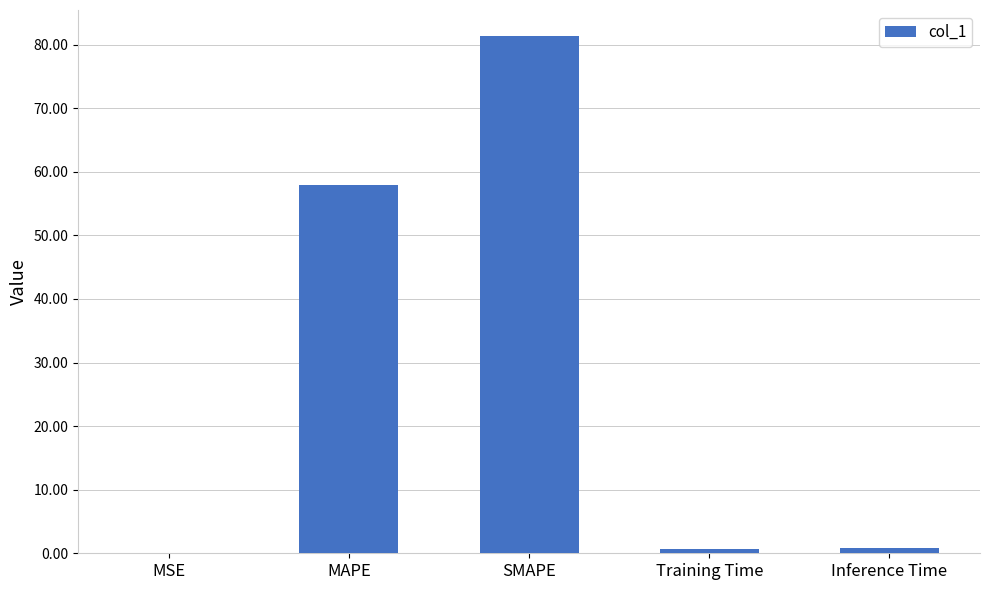

The value at MSE is 0.0. True or false?

True